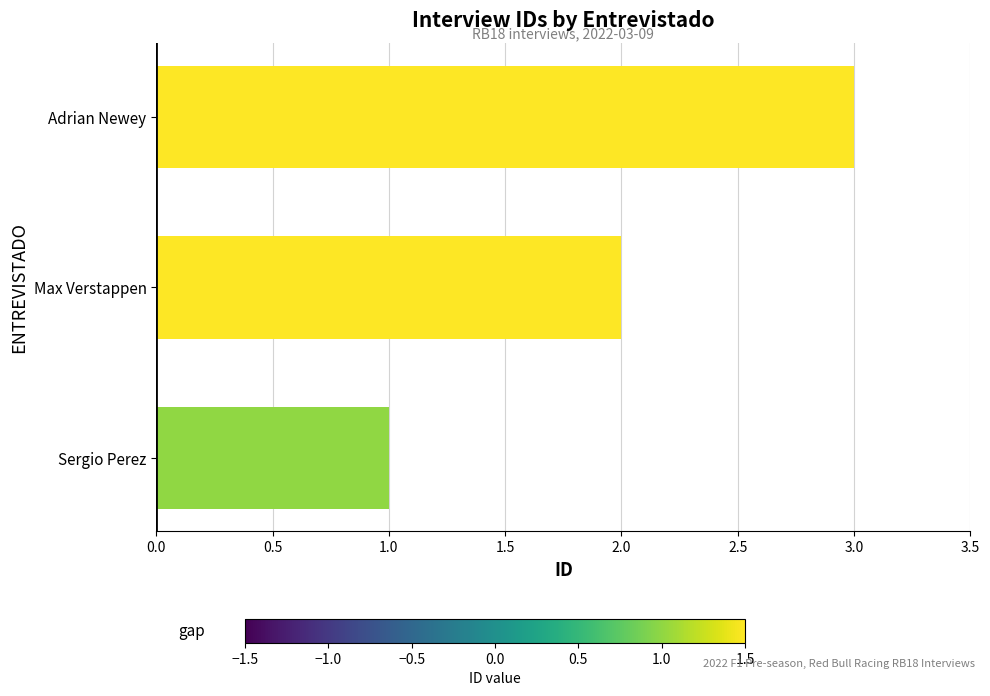

Which has a higher value, Max Verstappen or Adrian Newey?

Adrian Newey